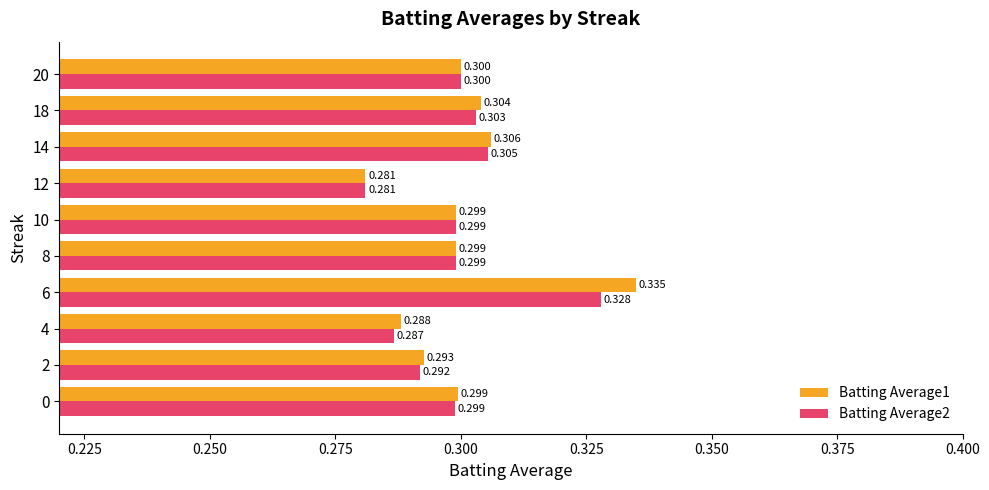

Which series has the largest range (max minus min)?

Batting Average1